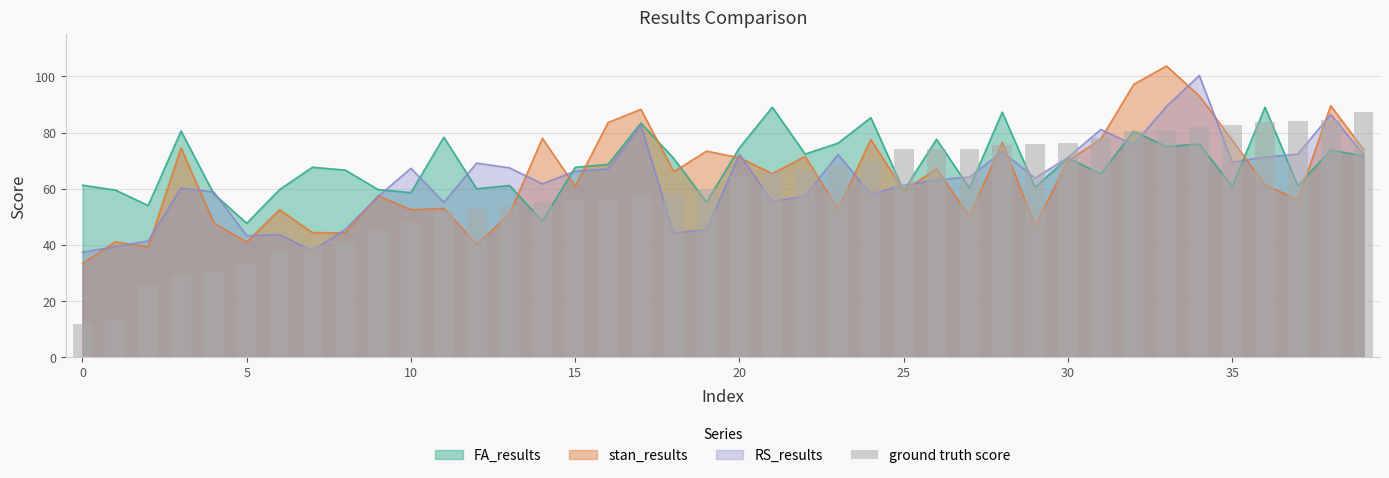

What is the sum of all values?

2383.0